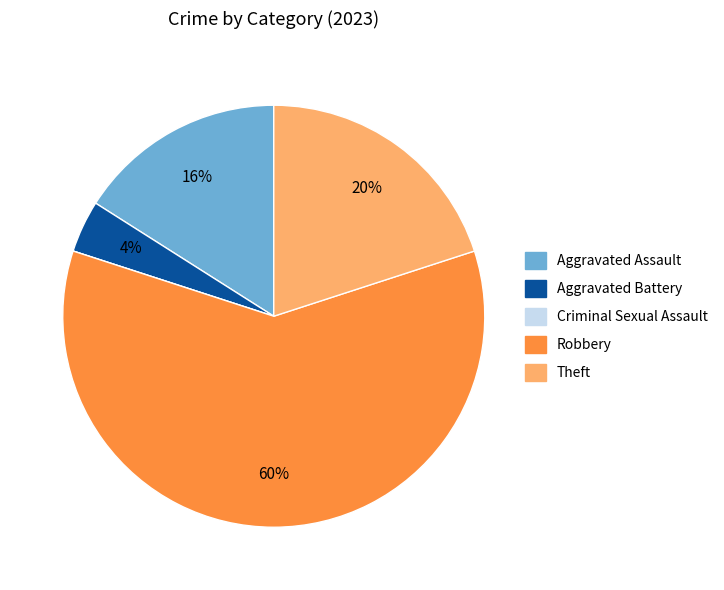

Is it true that Aggravated Battery is 13% of the pie?

False